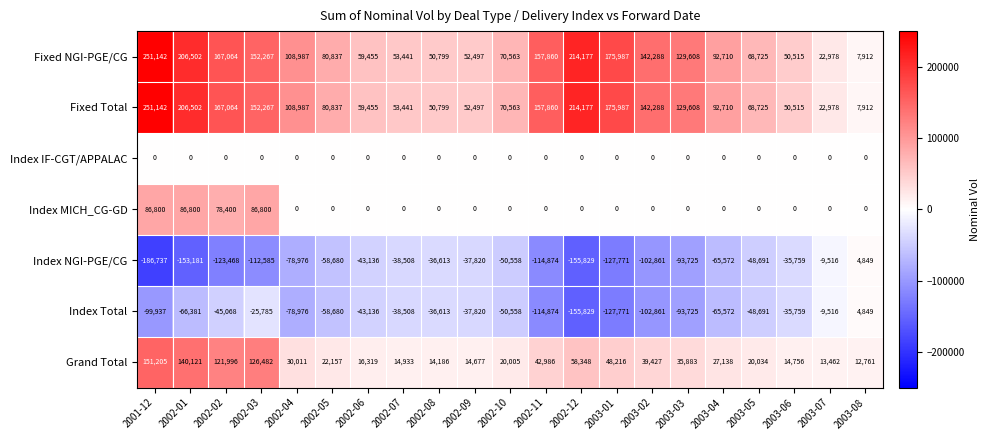

What is the sum of all Fixed Total values?

2316314